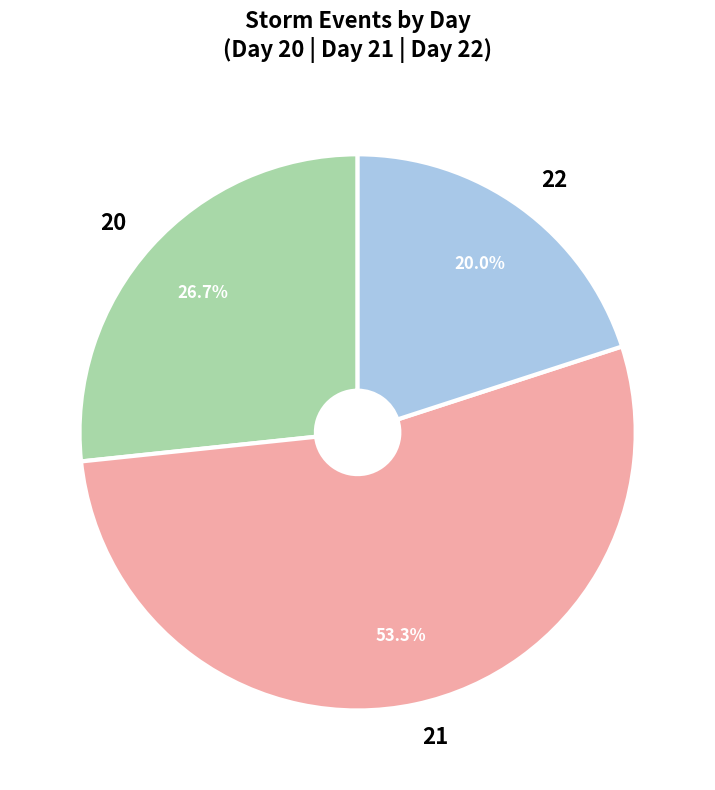

Approximately how many times larger is the value at 20 compared to 21?

0.5